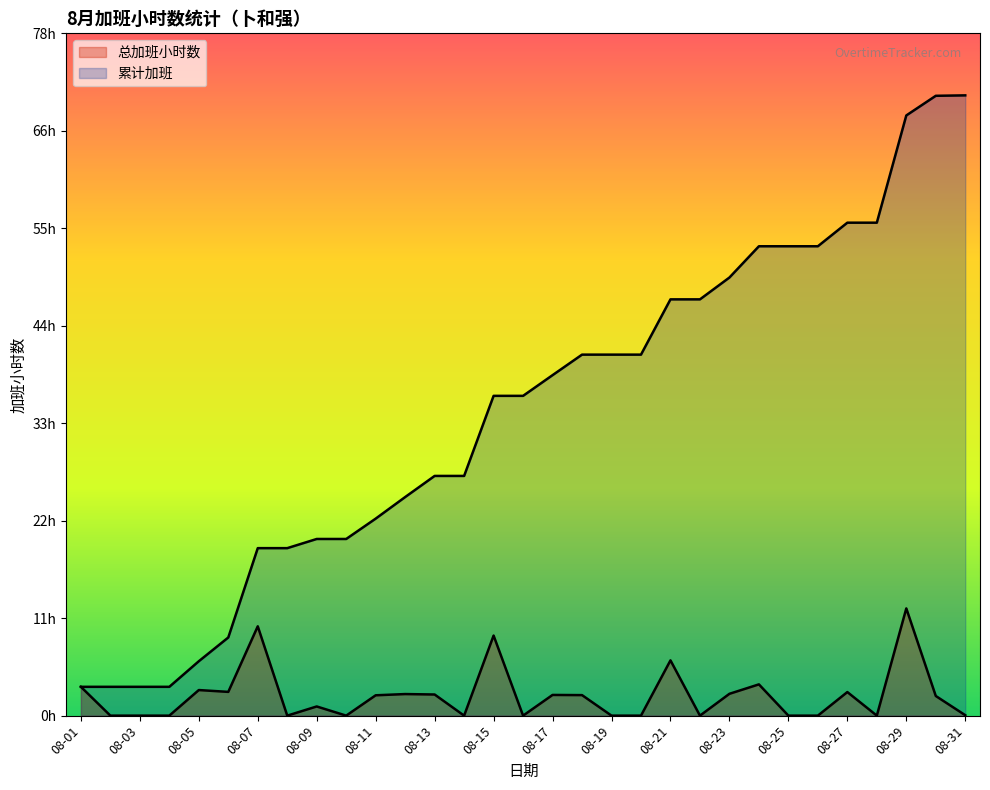

Which series has the widest spread of values?

累计加班